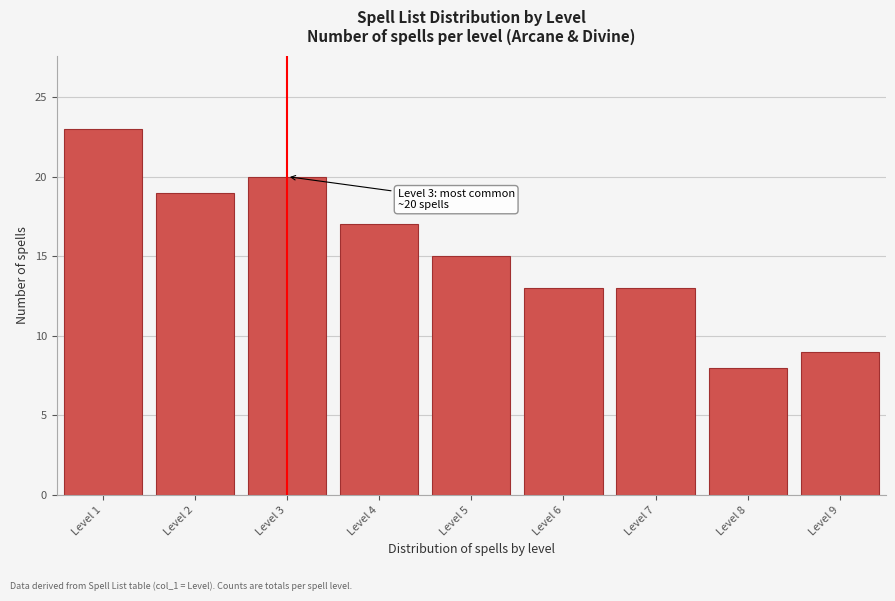

Reading left to right, transcribe all the data shown in this chart.

Level 1=23	Level 2=19	Level 3=20	Level 4=17	Level 5=15	Level 6=13	Level 7=13	Level 8=8	Level 9=9